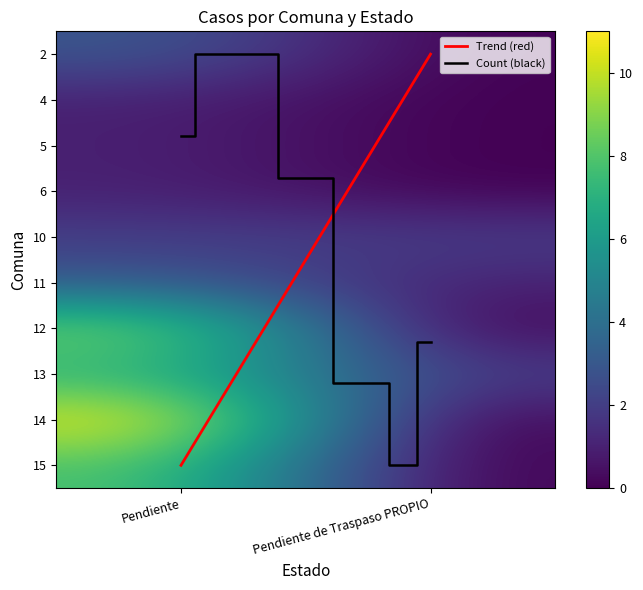

The value of 6 at Pendiente is 1. True or false?

True